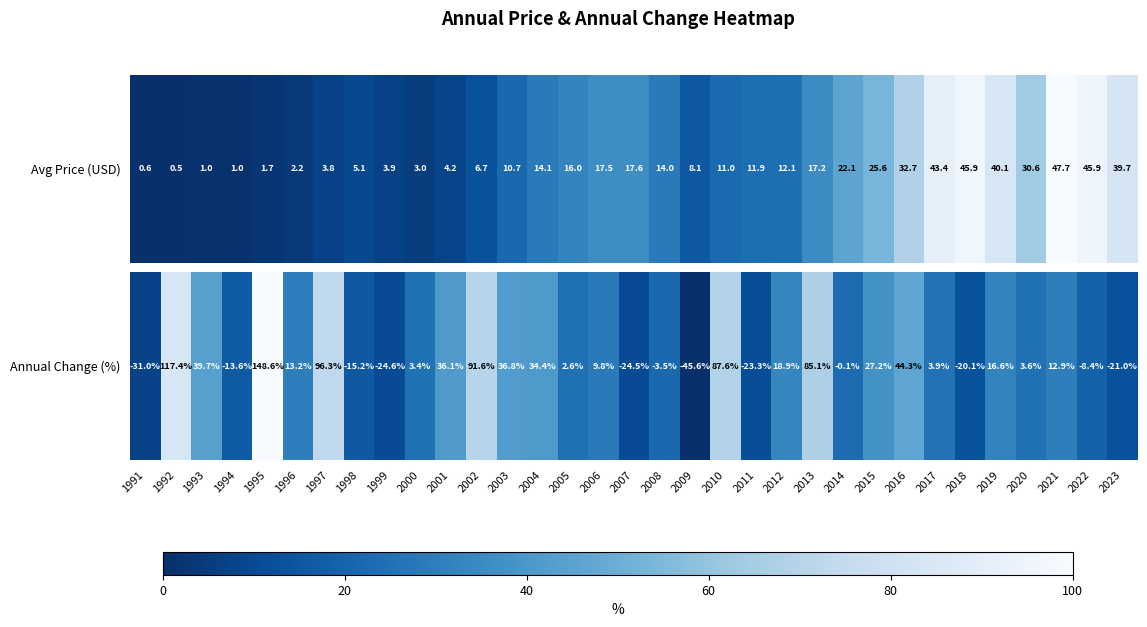

Approximately how many times larger is the value at 2001 compared to 2014?

1.8